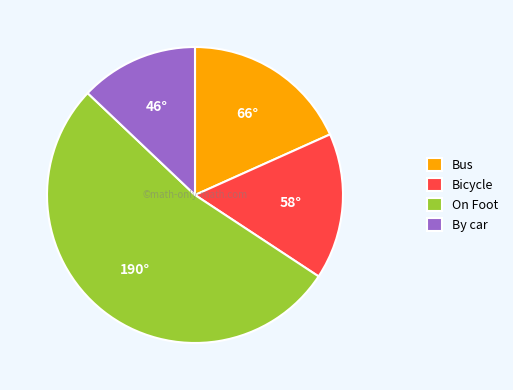

Is there a majority slice in this chart?

Yes